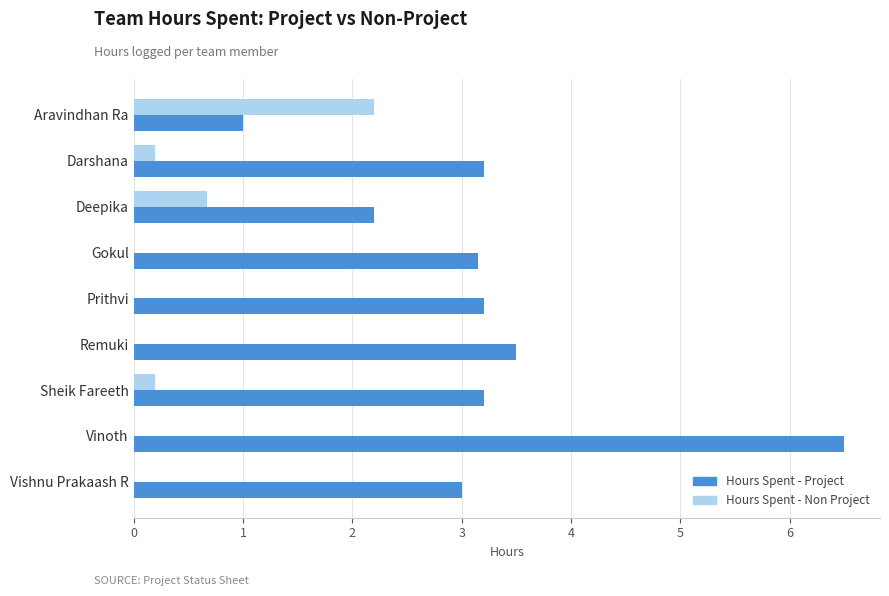

Which series has the largest range (max minus min)?

Hours Spent - Project